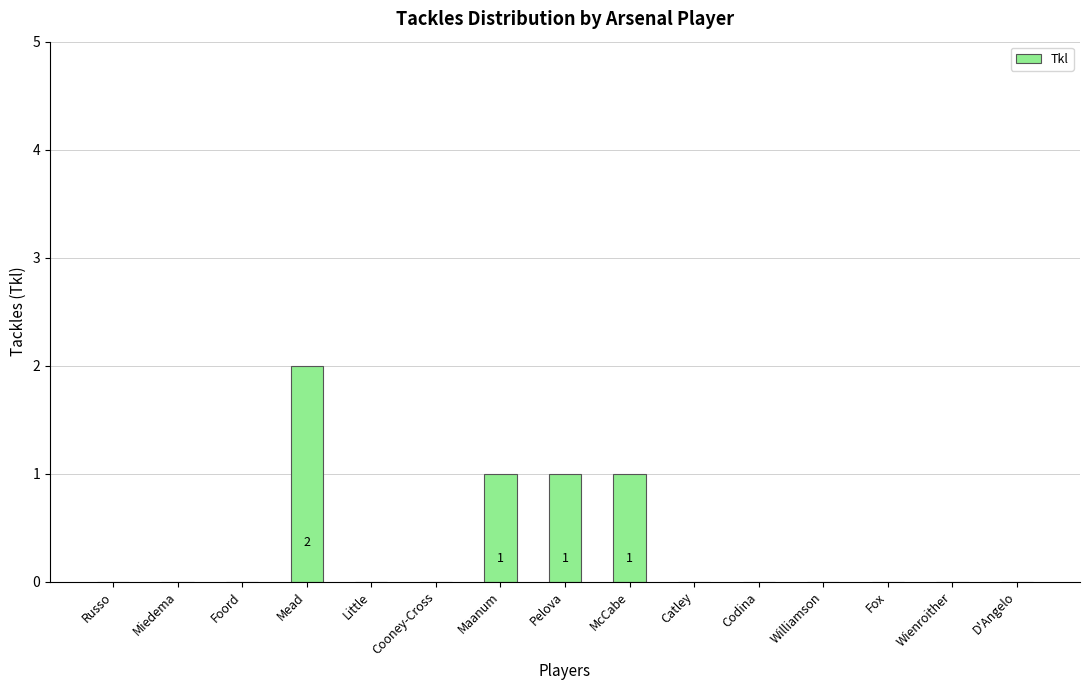

The chart shows a value of 1 at Maanum. True or false?

True